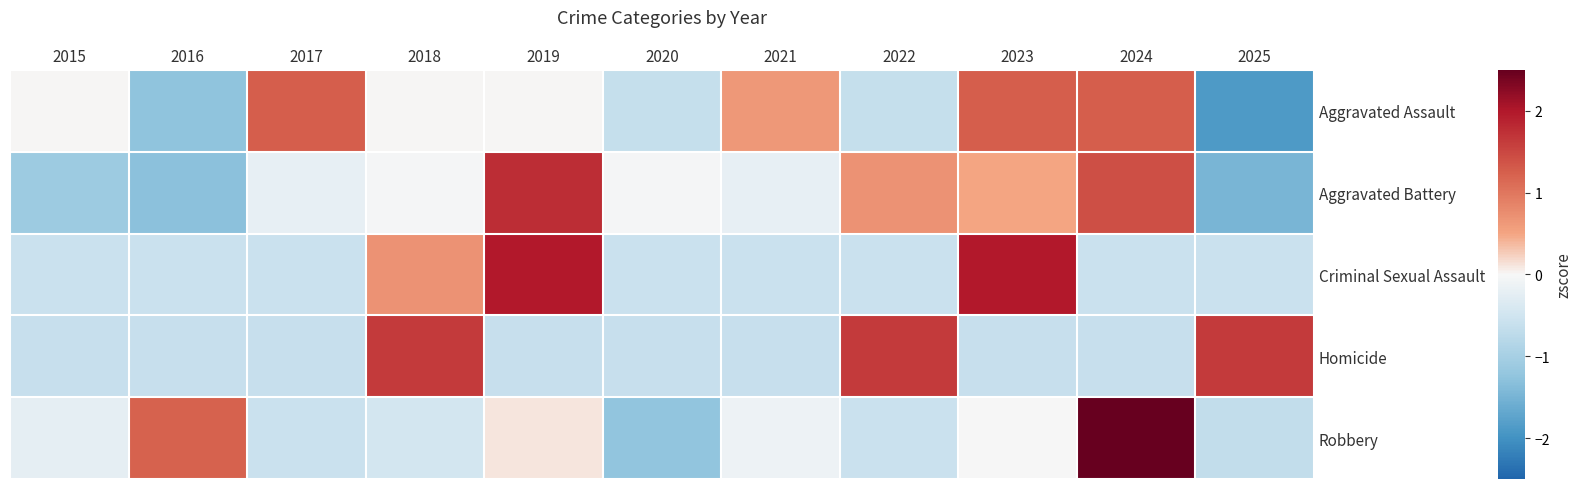

Rank the series by their maximum value, from lowest to highest.

Aggravated Assault, Homicide, Aggravated Battery, Criminal Sexual Assault, Robbery